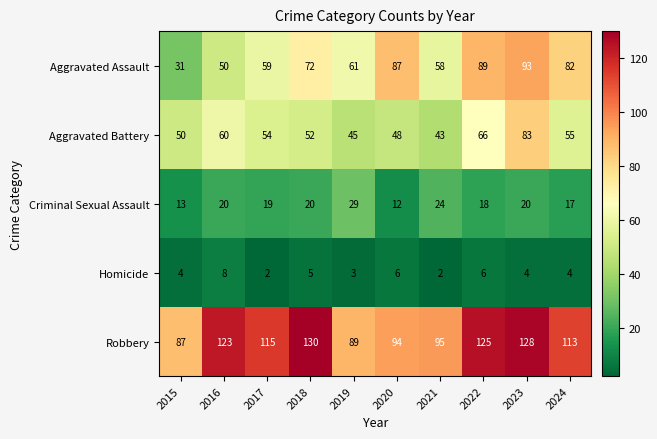

Rank the series at 2022 from highest to lowest value.

Robbery, Aggravated Assault, Aggravated Battery, Criminal Sexual Assault, Homicide